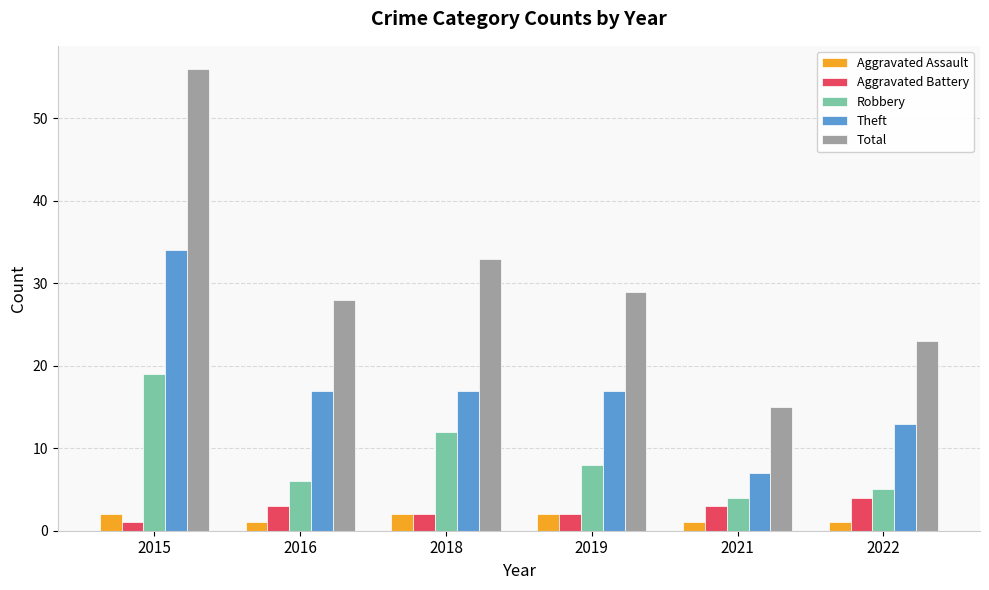

How many groups of bars are there?

6